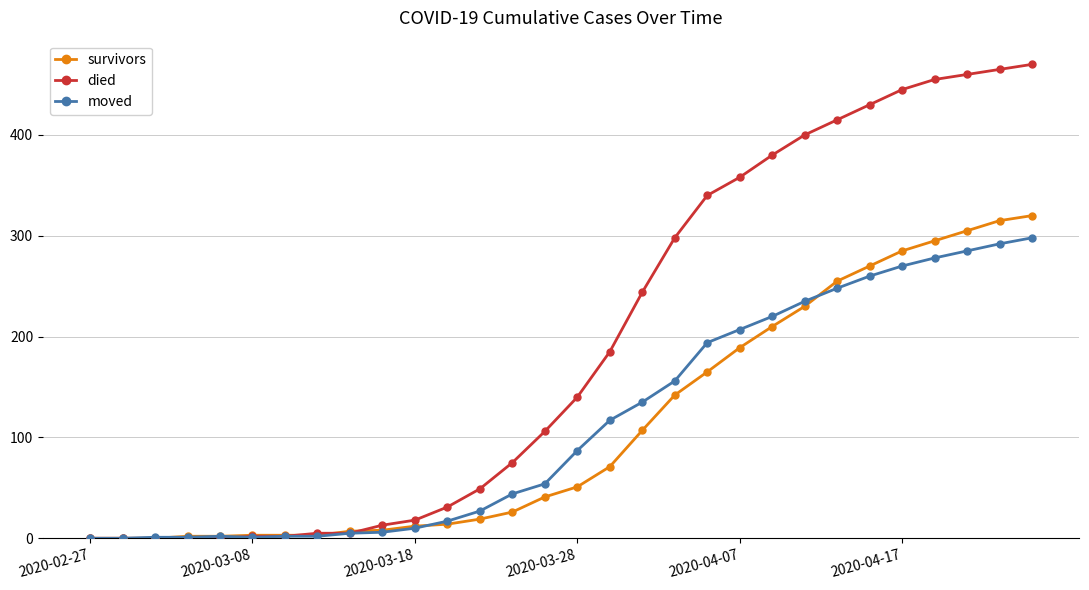

Which series ends up on top after the final intersection of survivors and moved?

survivors